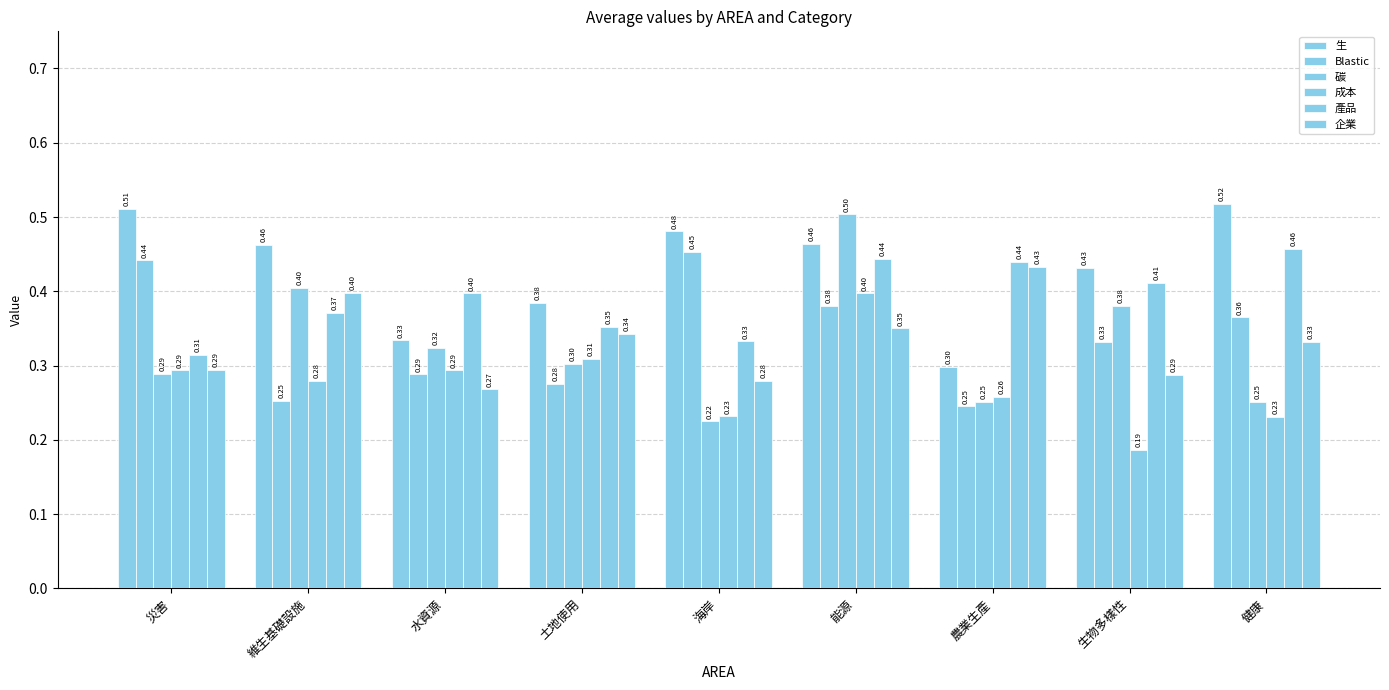

Rank the series by their maximum value, from lowest to highest.

成本, 企業, Blastic, 產品, 碳, 生